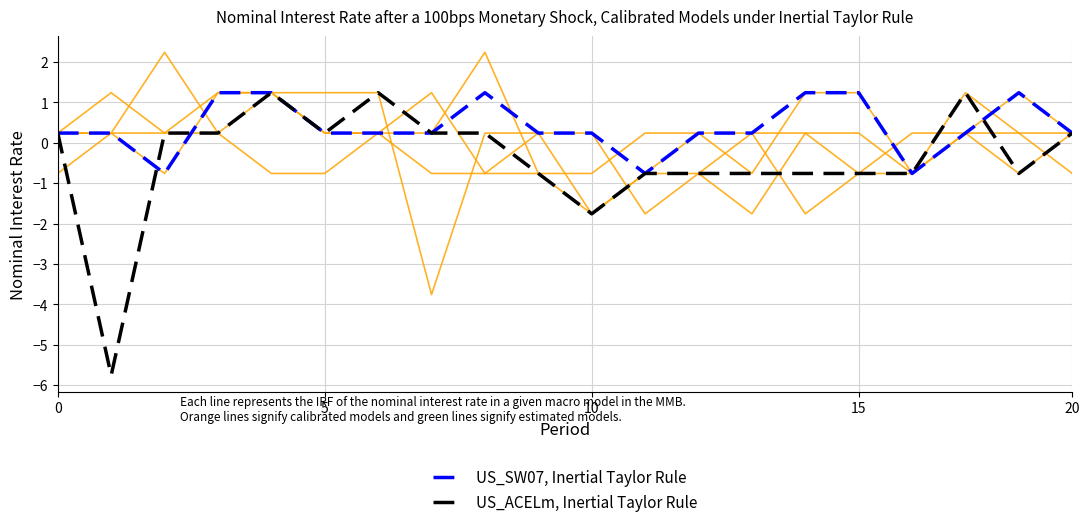

What is the label of the 5th point from the left?

20